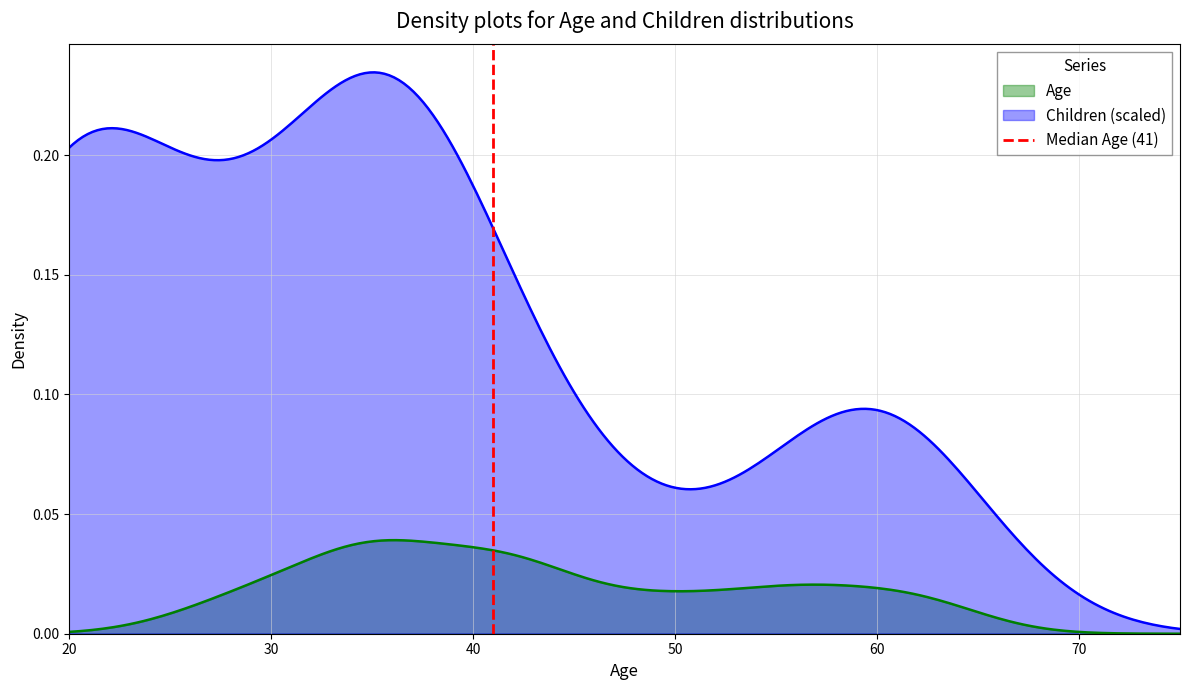

At which label is the value closest to 0?

20